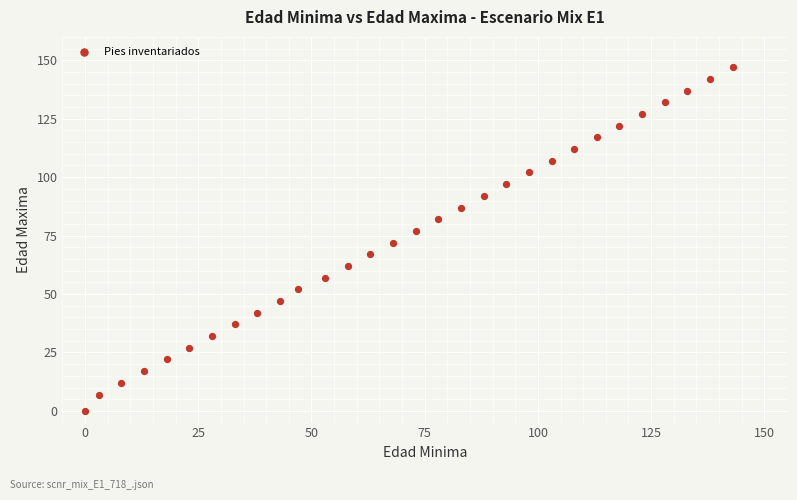

What is the range of Y values (max minus min)?

147